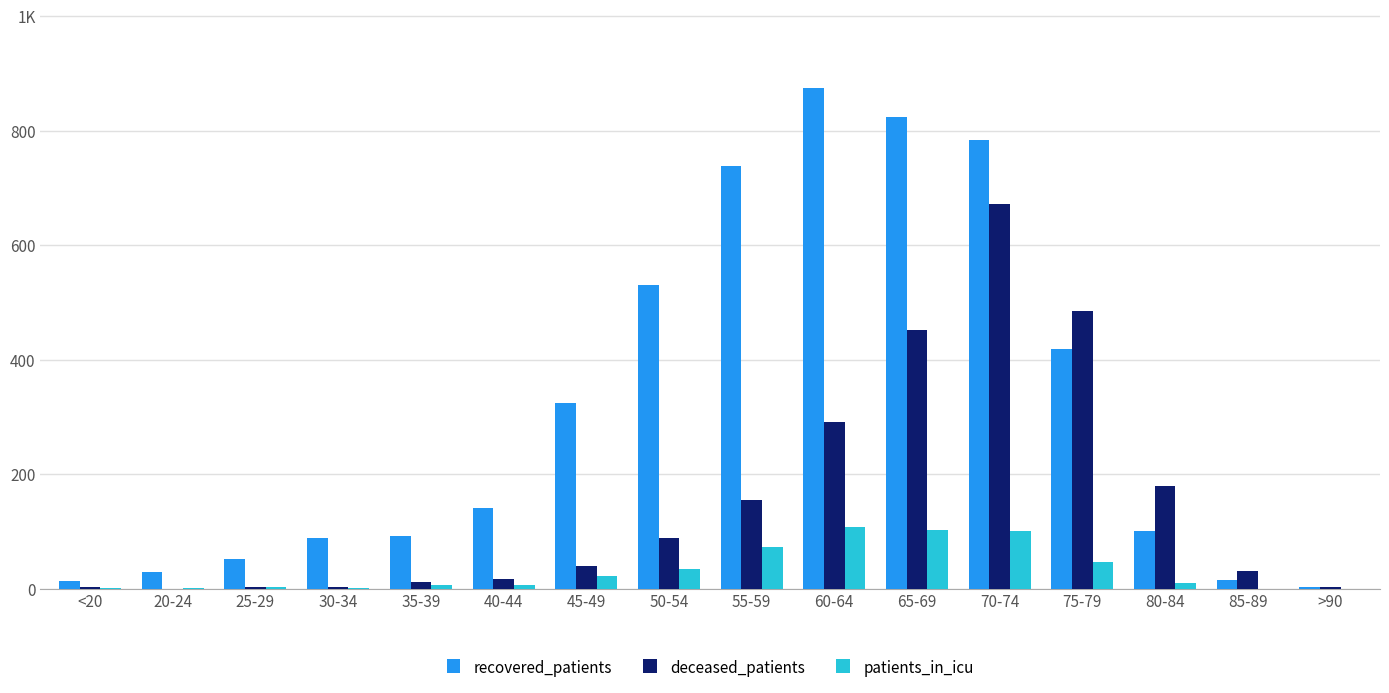

Is the value of deceased_patients at 55-59 greater than the value of recovered_patients at 50-54?

No